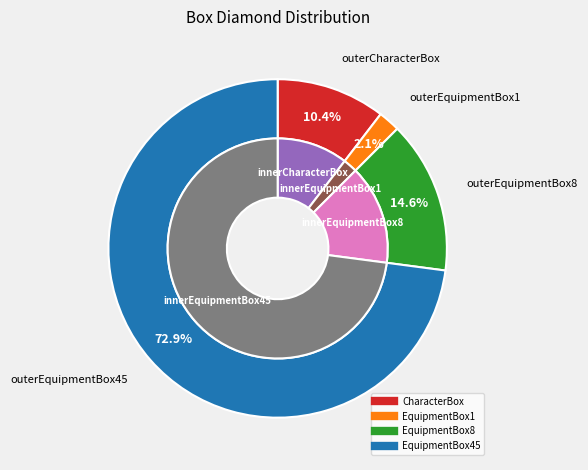

What percentage is NOT represented by CharacterBox?

89.6%